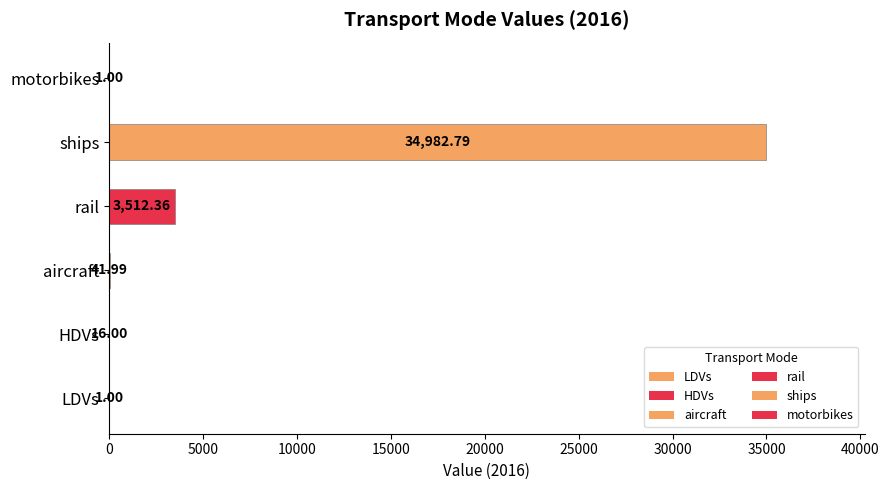

At which label is the value closest to 17491?

rail